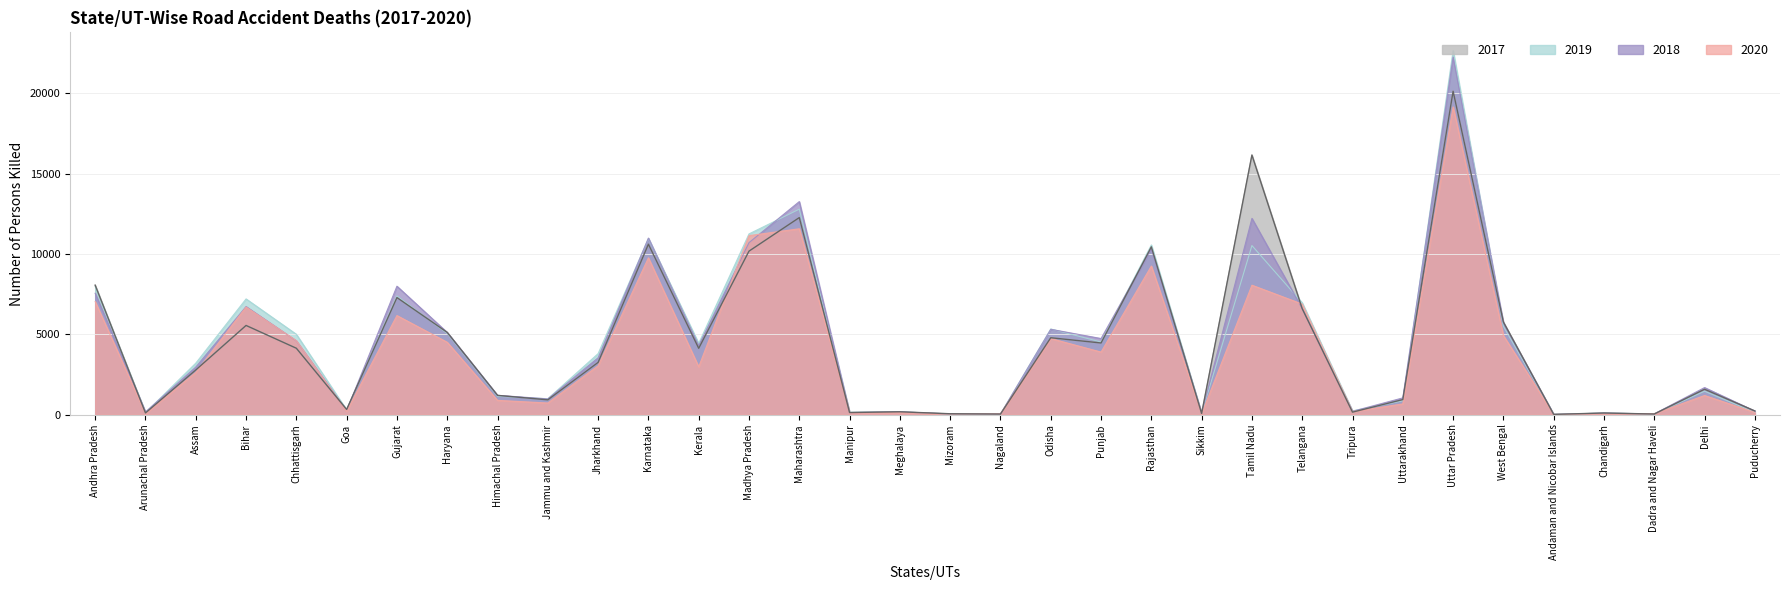

What is the label of the 11th point from the left?

Jharkhand